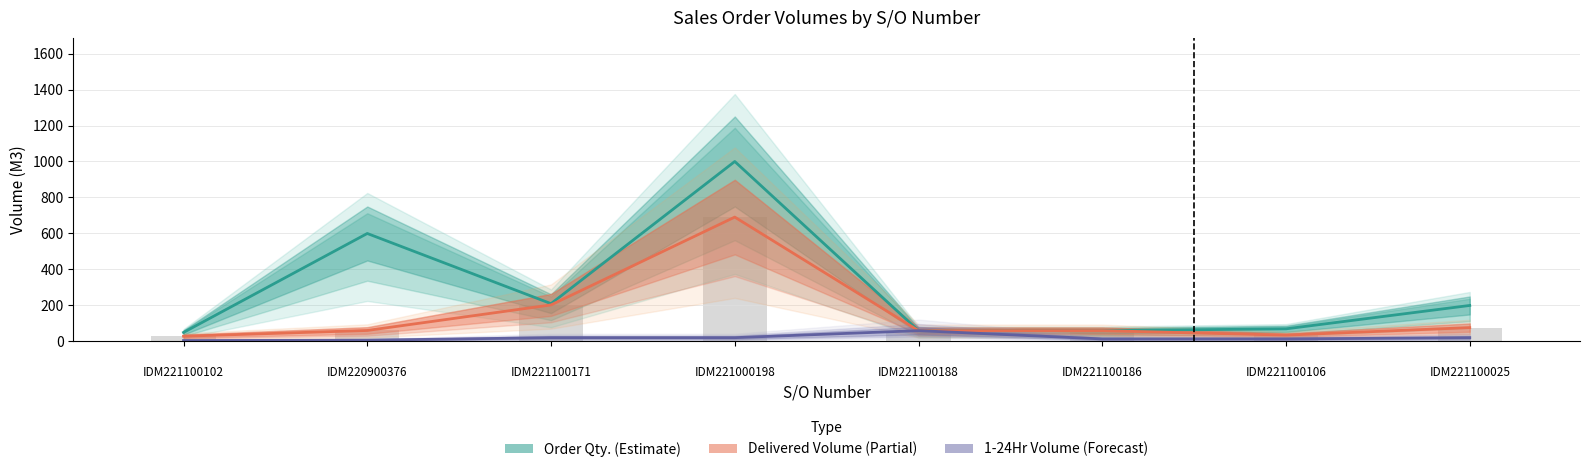

Is it true that Delivered Volume (M3) equals 12 at IDM221100106?

False